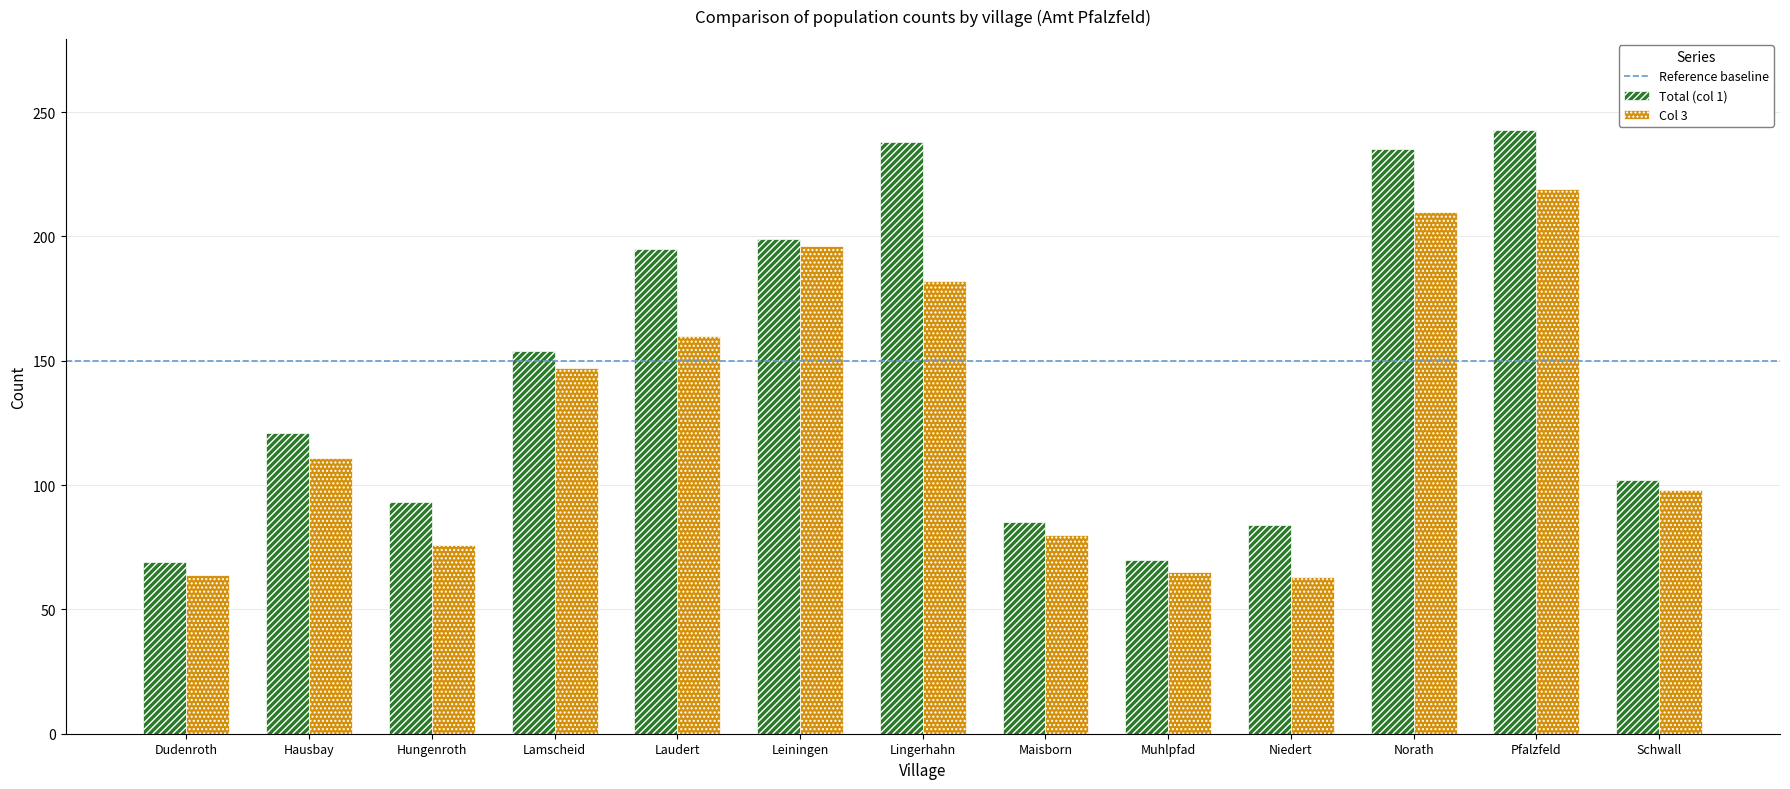

What is the difference between the second highest and second lowest values in the Total (col 1) series?

168